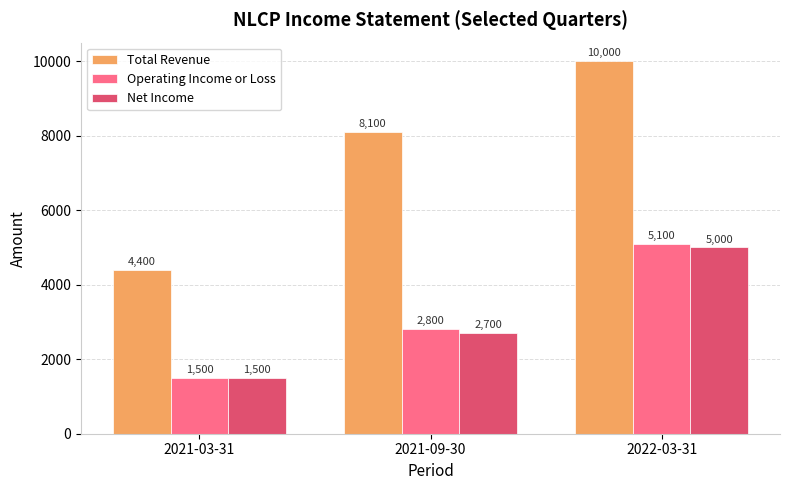

Reading right to left, extract all data points from this chart.

Total Revenue: 2022-03-31=10000	2021-09-30=8100	2021-03-31=4400
Operating Income or Loss: 2022-03-31=5100	2021-09-30=2800	2021-03-31=1500
Net Income: 2022-03-31=5000	2021-09-30=2700	2021-03-31=1500